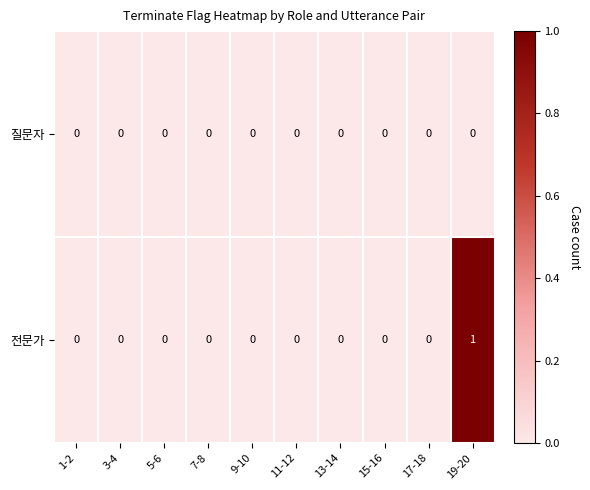

Which label corresponds to the largest value in the chart?

19-20